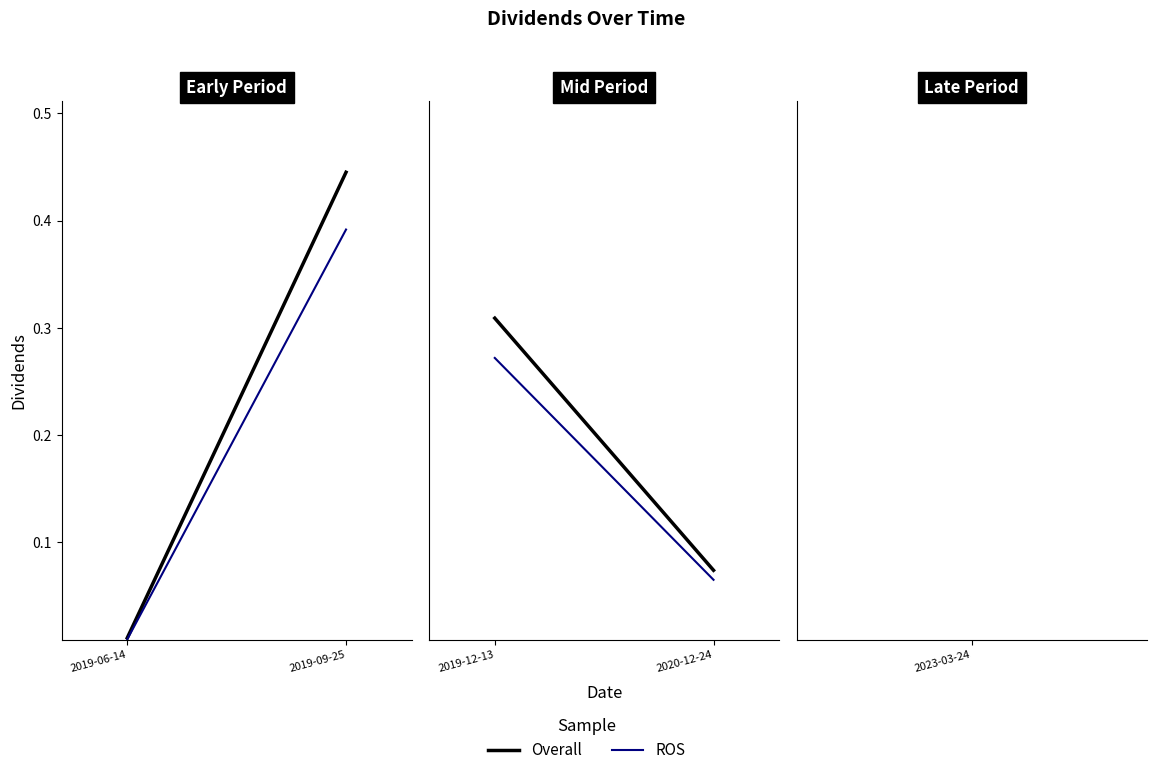

Reading right to left, what are all the values shown in this chart?

2023-03-24=0.1	2020-12-24=0.1	2019-12-13=0.3	2019-09-25=0.4	2019-06-14=0.0